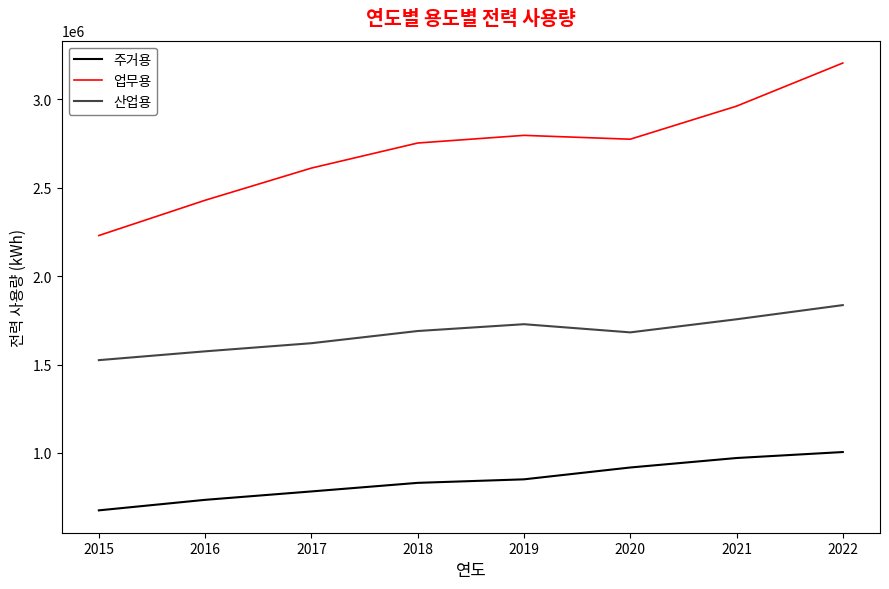

True or false: 산업용 has a value of 2693587 at 2018.

False